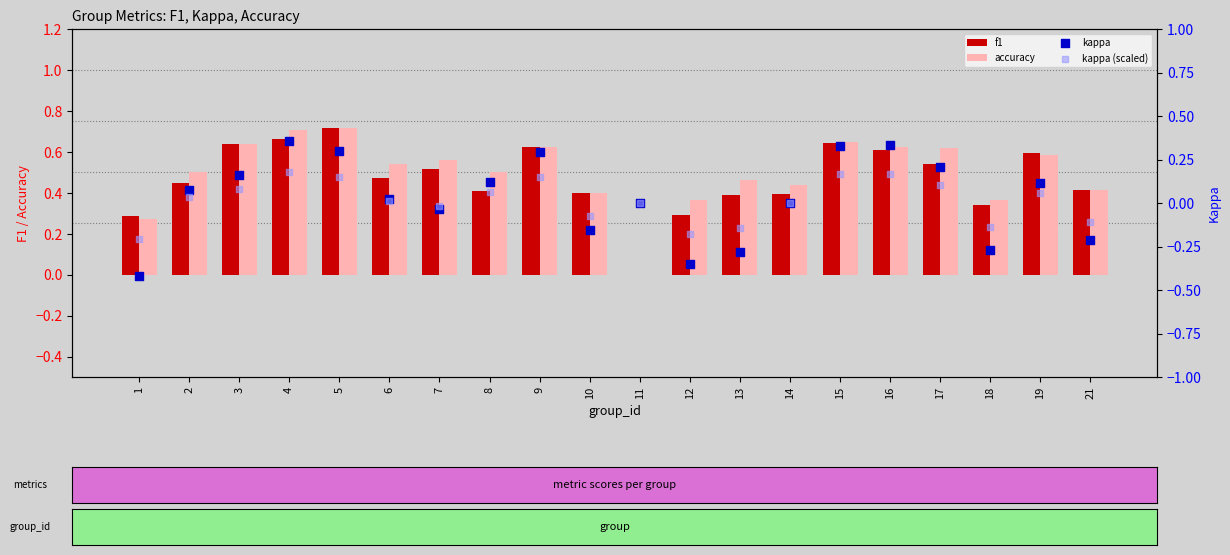

Which series has the largest Y range (max minus min)?

kappa